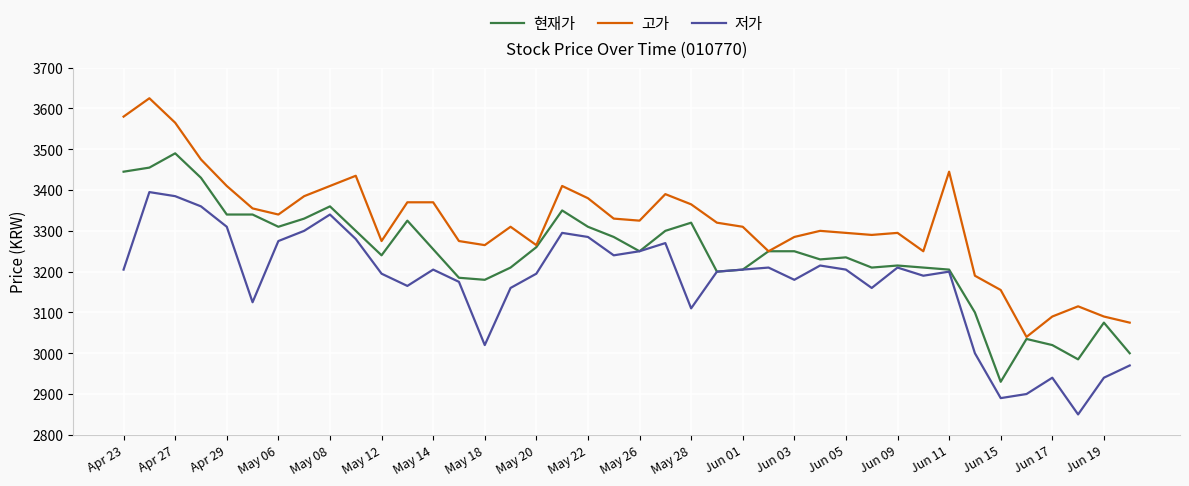

Which series has the largest total across all categories?

고가